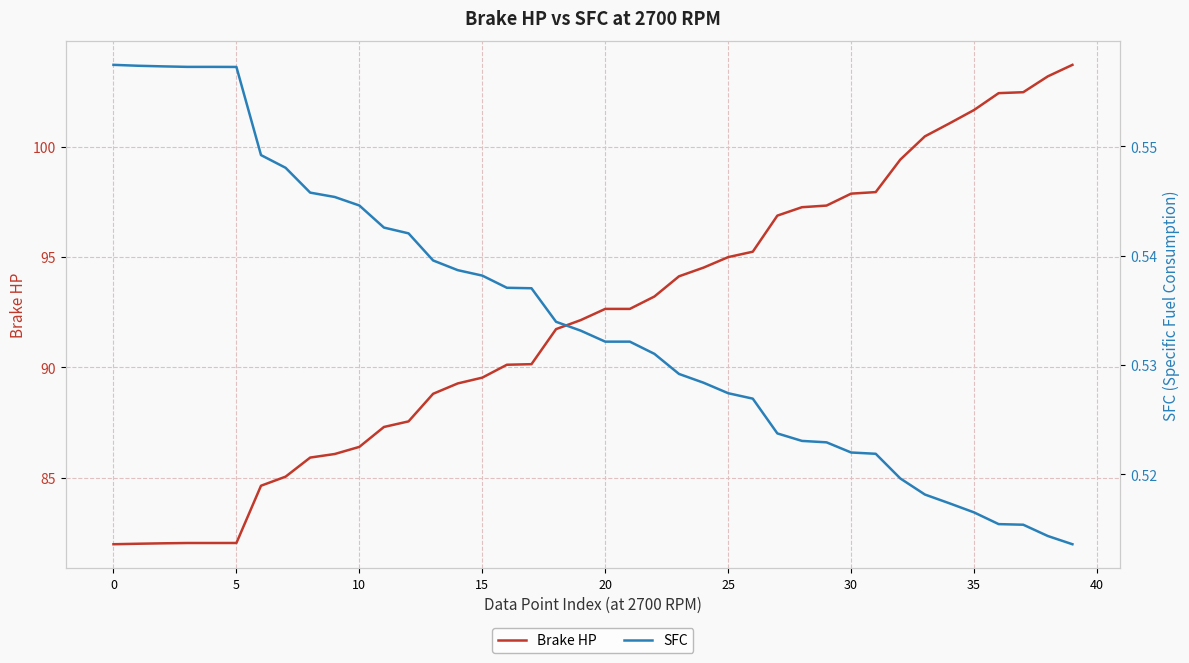

The value of Brake HP at 26 is 95.2. True or false?

True